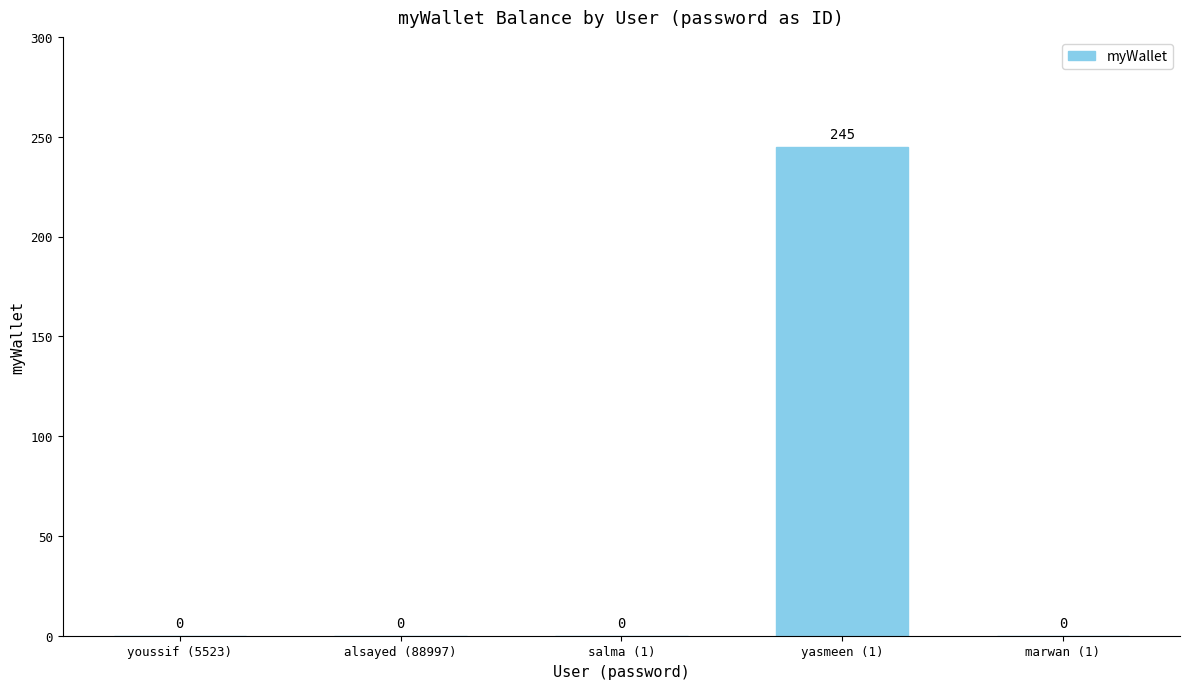

True or false: the data shows 0 at salma (1).

True